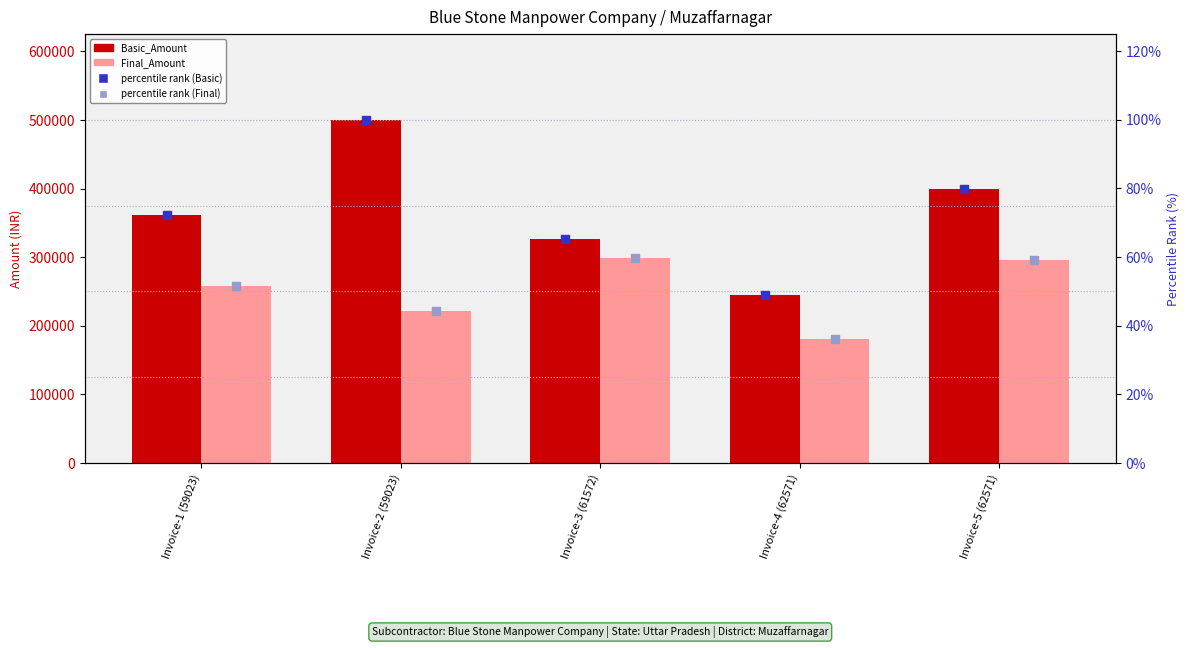

Which series has the widest spread of Y values?

Basic_Amount